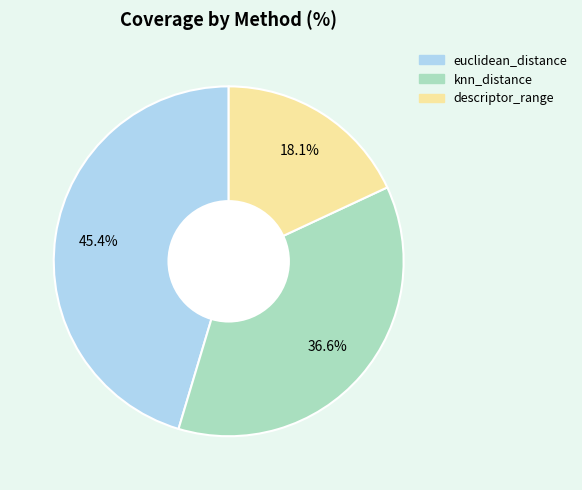

To the nearest percent, what portion does euclidean_distance represent?

45%